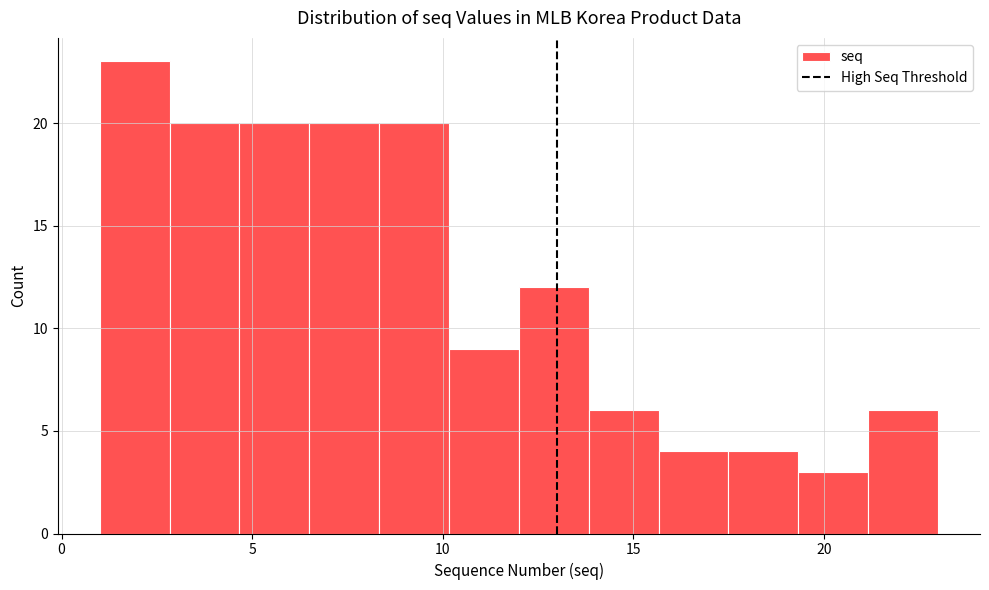

Read against the x-axis, roughly where is the centre of the tallest bar?

2.0